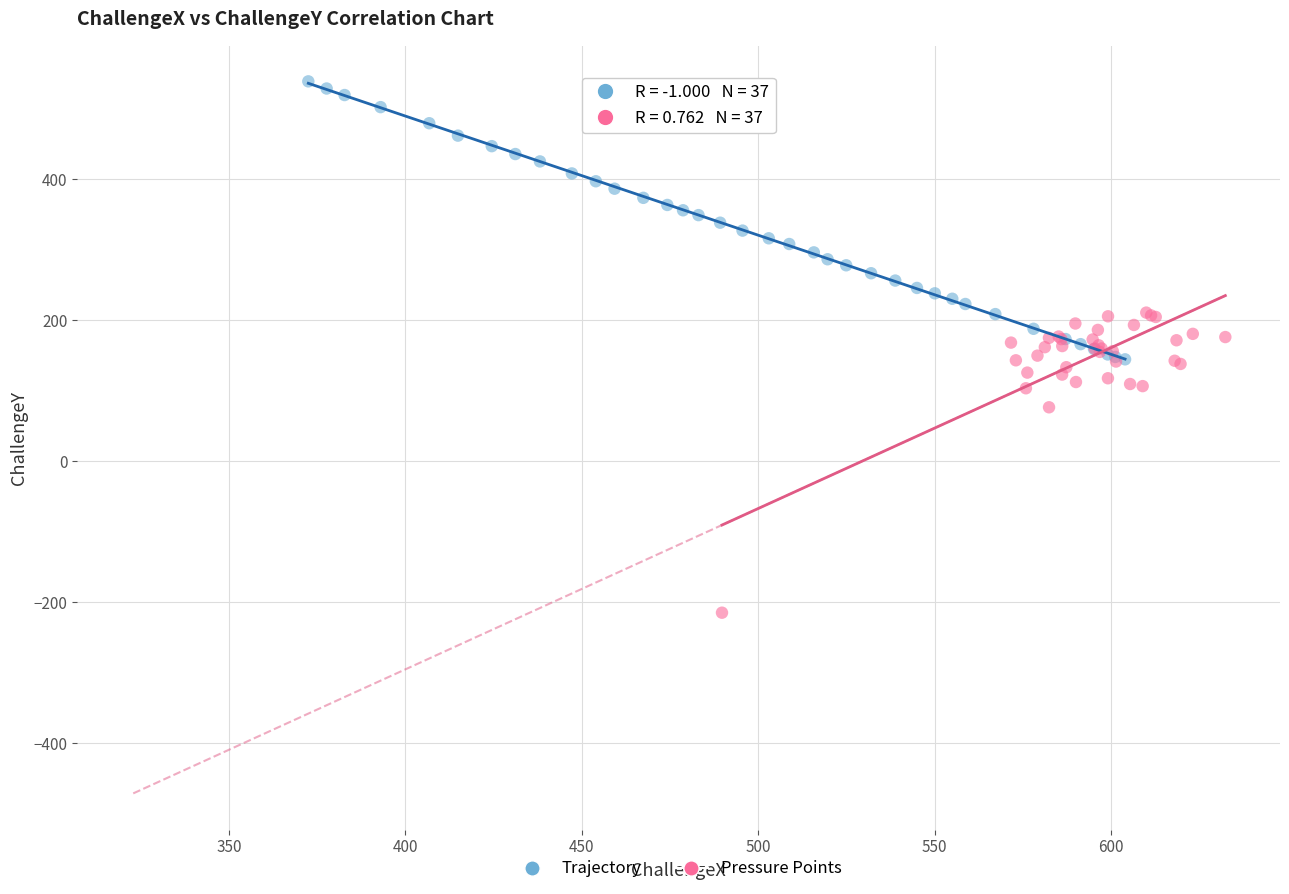

Which series contains the highest Y value?

Trajectory